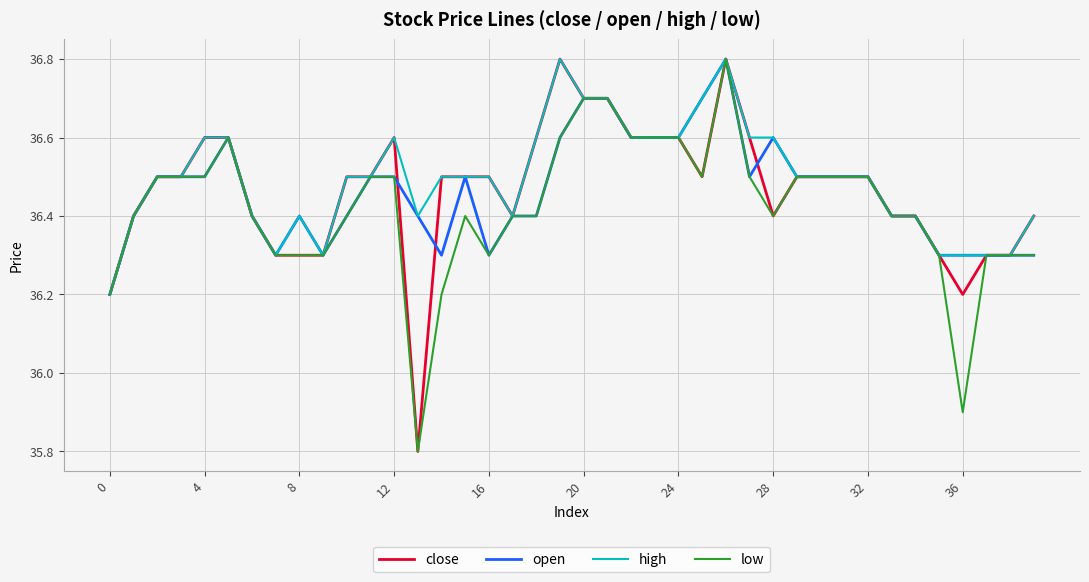

What is the lowest value of the close series?

35.8